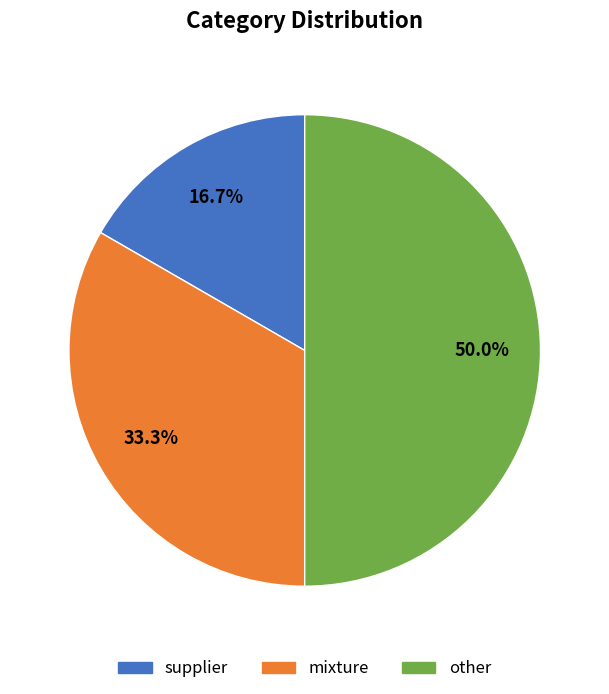

Which has a higher value, supplier or mixture?

mixture